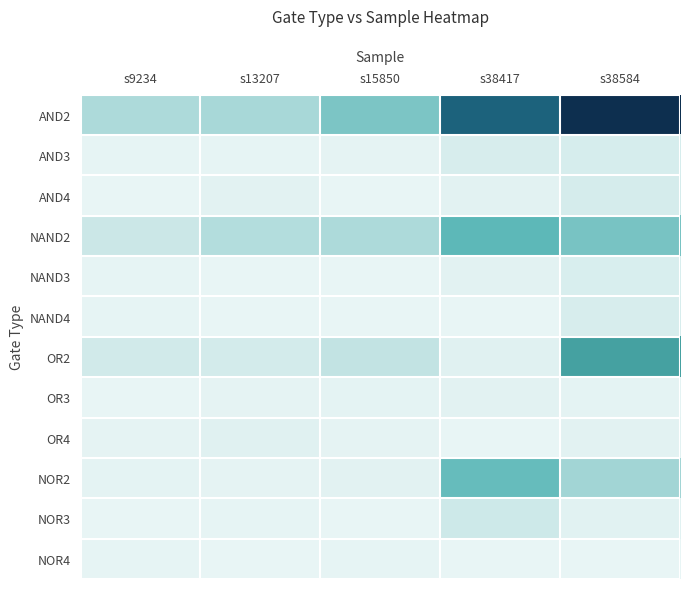

What is the minimum value shown in the chart?

4